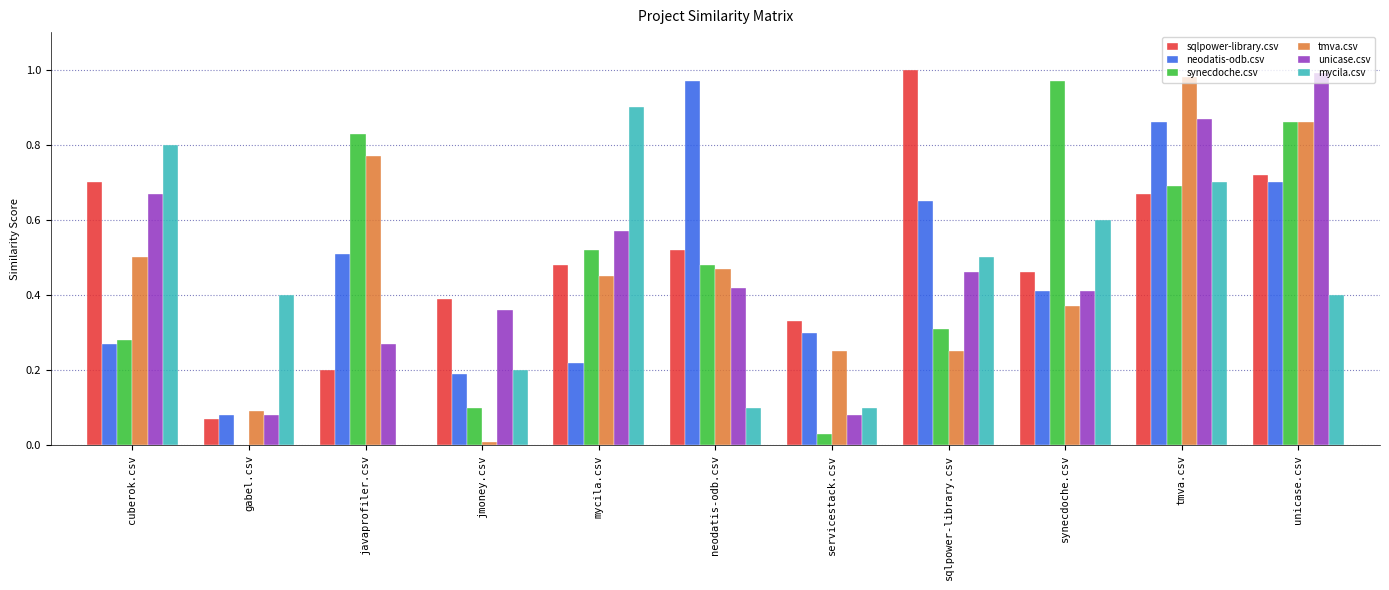

Which series changed the most between cuberok.csv and jmoney.csv?

mycila.csv